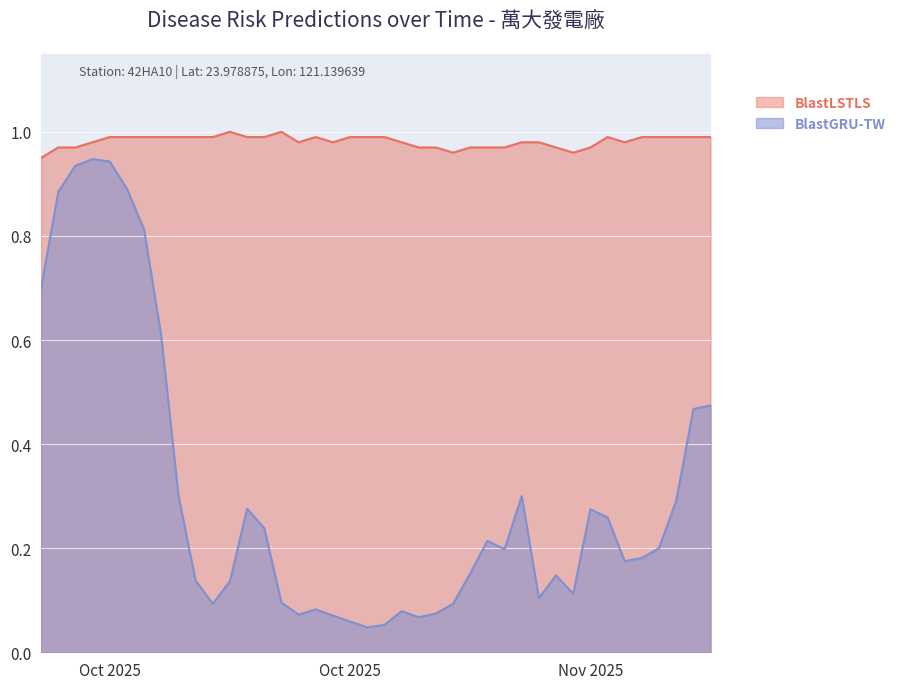

How many lines are shown in the chart?

2